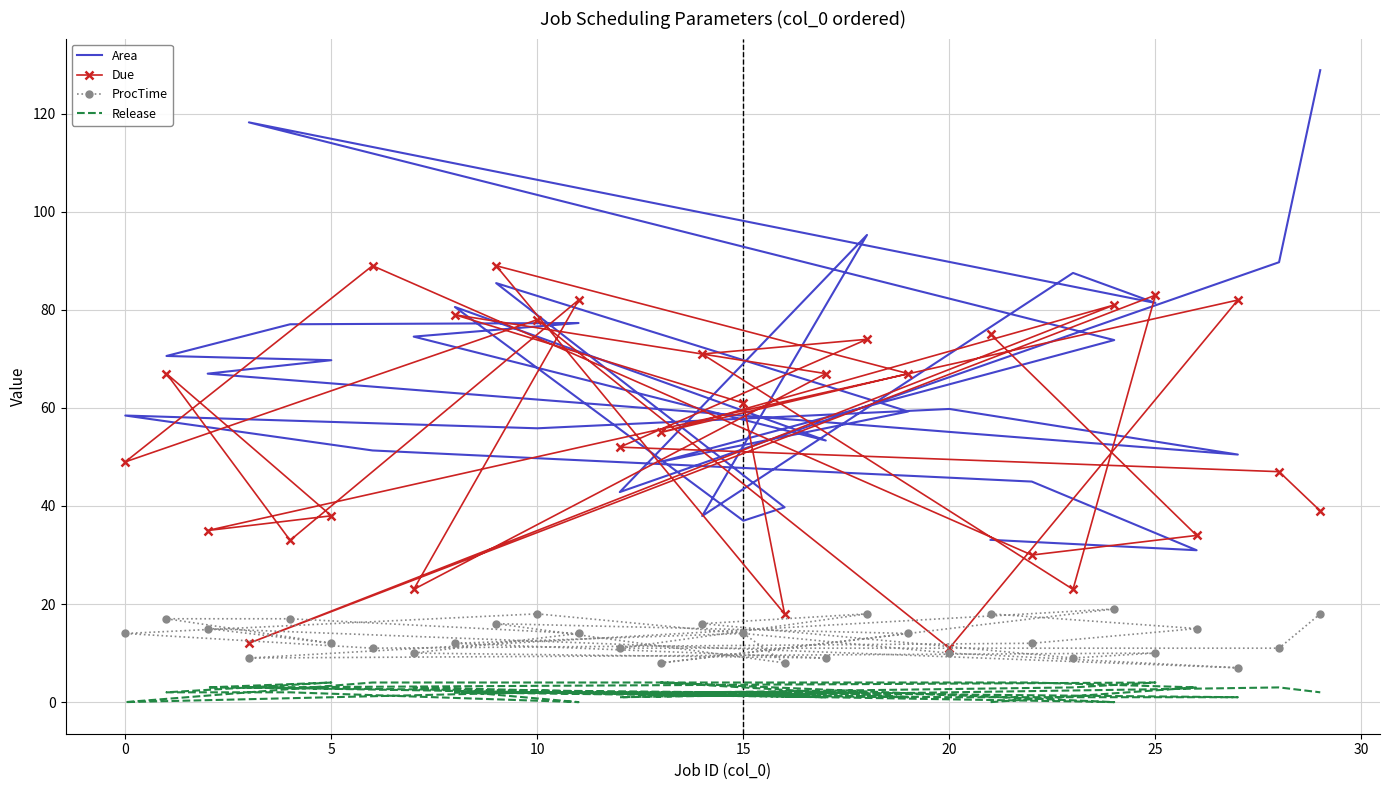

Reading left to right, transcribe all the data shown in this chart.

Area: 33.1	31.0	45.0	51.3	58.5	55.8	59.8	50.5	67.0	69.7	70.6	77.1	77.3	74.5	53.4	80.6	37.0	39.7	85.5	59.3	49.0	73.8	118.2	81.4	87.5	38.0	95.3	42.8	89.7	128.9
Due: 75.0	34.0	30.0	89.0	49.0	78.0	11.0	82.0	35.0	38.0	67.0	33.0	82.0	23.0	67.0	79.0	61.0	18.0	89.0	67.0	55.0	81.0	12.0	83.0	23.0	71.0	74.0	52.0	47.0	39.0
ProcTime: 18.0	15.0	12.0	11.0	14.0	18.0	10.0	7.0	15.0	12.0	17.0	17.0	14.0	10.0	9.0	12.0	14.0	8.0	16.0	14.0	8.0	19.0	9.0	10.0	9.0	16.0	18.0	11.0	11.0	18.0
Release: 0.0	3.0	4.0	4.0	0.0	2.0	1.0	1.0	3.0	4.0	2.0	2.0	0.0	3.0	1.0	2.0	2.0	2.0	2.0	1.0	4.0	0.0	3.0	4.0	3.0	2.0	2.0	1.0	3.0	2.0